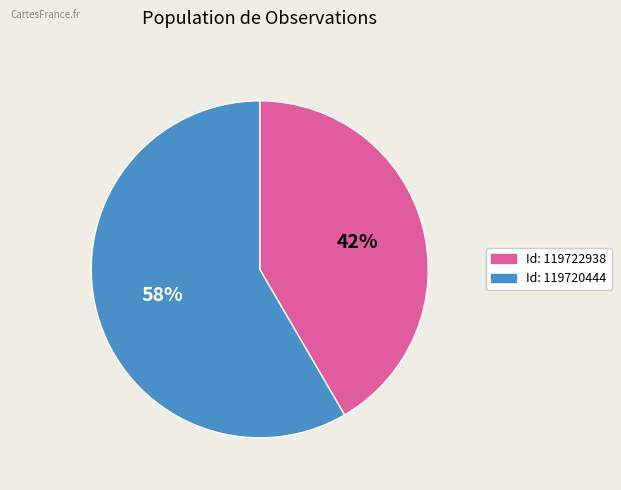

To the nearest percent, what is the average slice percentage?

50%